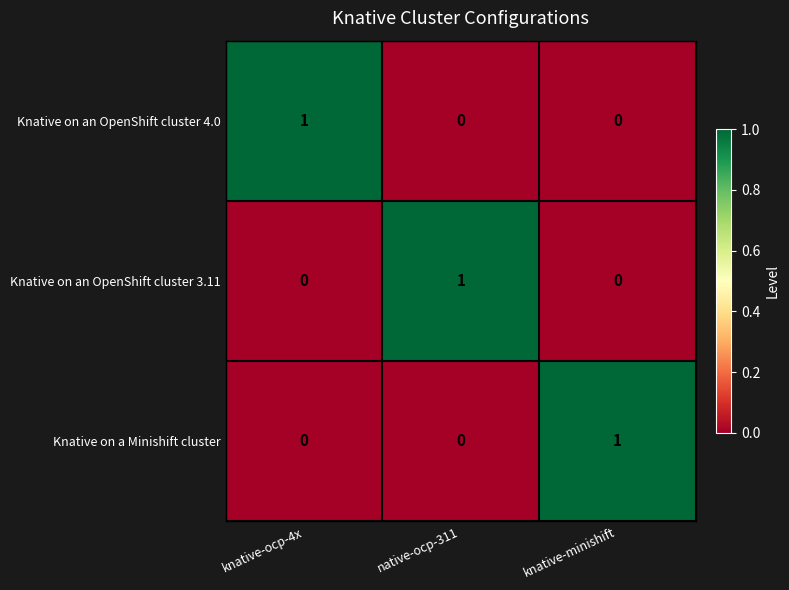

Count the Knative on an OpenShift cluster 3.11 values in the range 0 to 1.

3